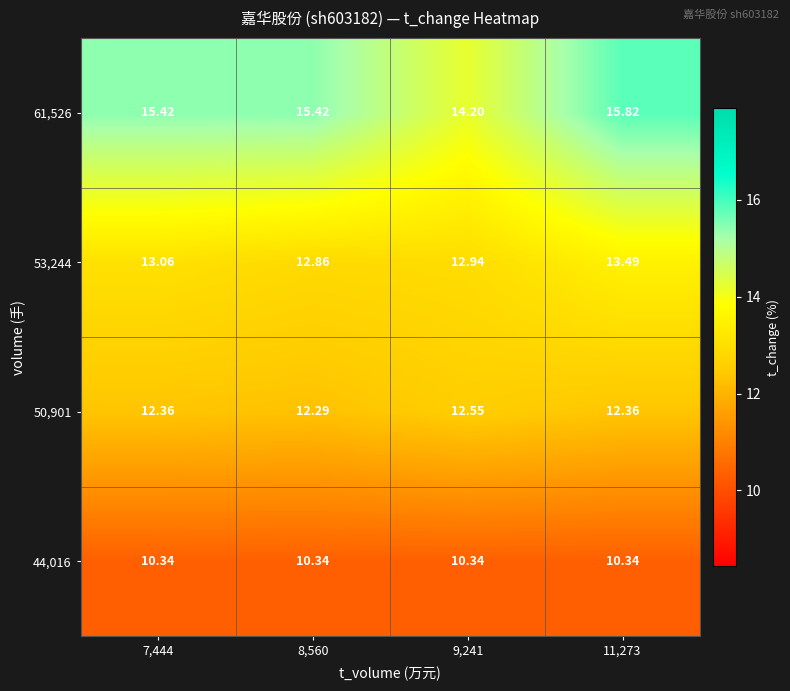

Is the value of 53,244 at 11,273 greater than the value of 61,526 at 9,241?

No